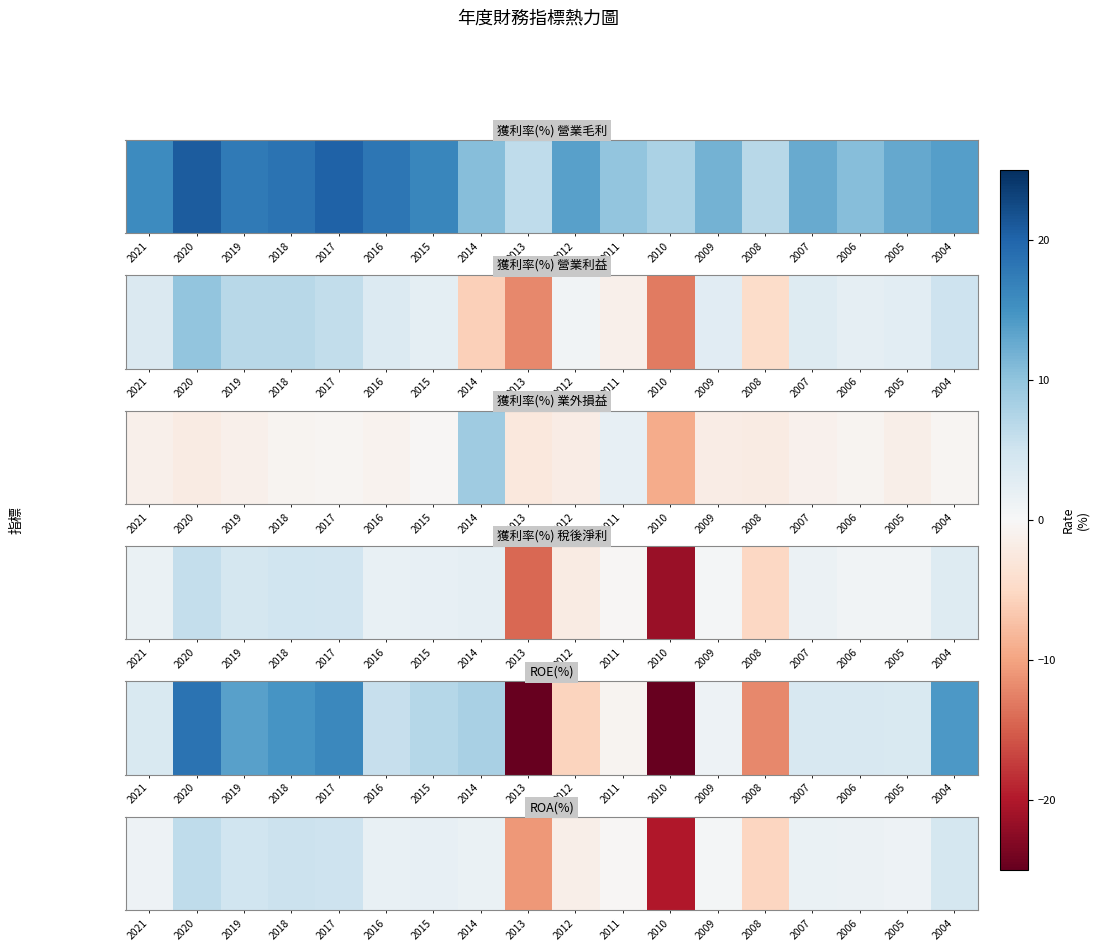

Is it true that the value at 2008 is -1.7?

False